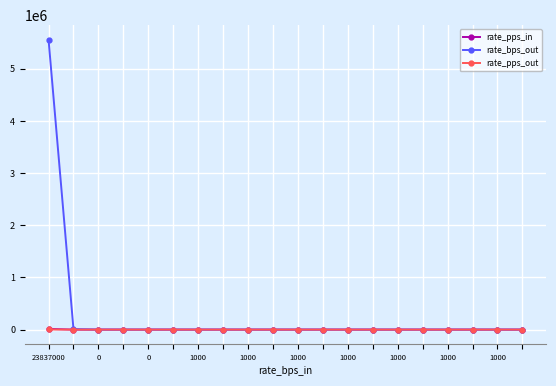

Which series has the largest total across all categories?

rate_bps_out